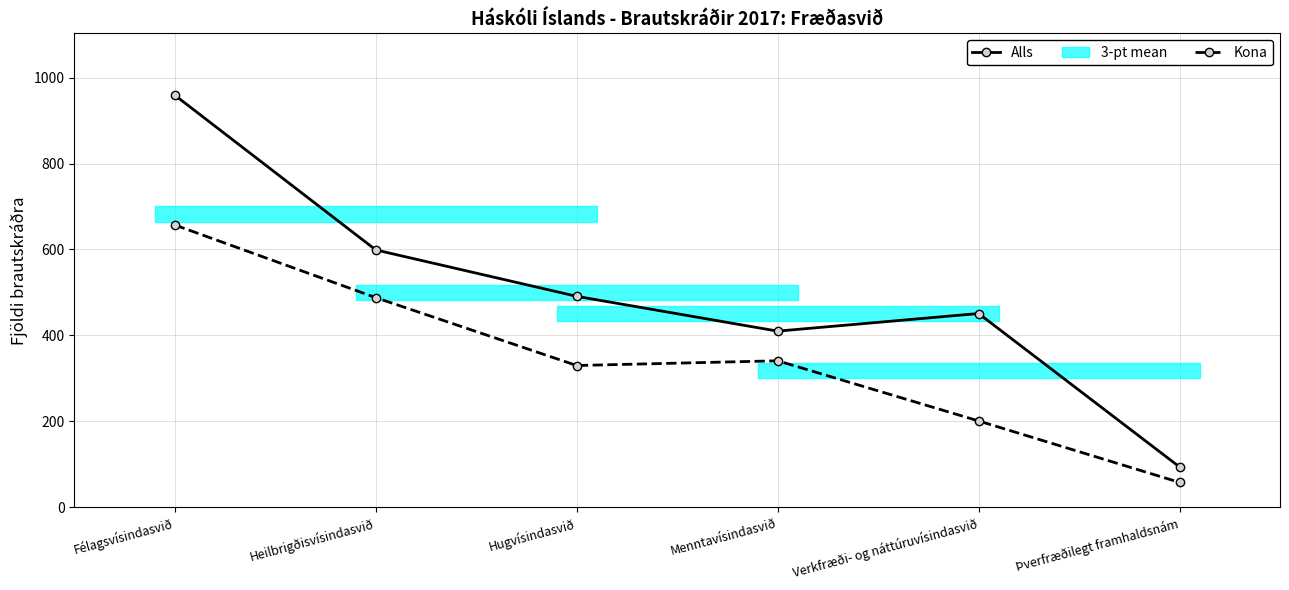

Which has a higher value, Félagsvísindasvið or Verkfræði- og náttúruvísindasvið?

Félagsvísindasvið